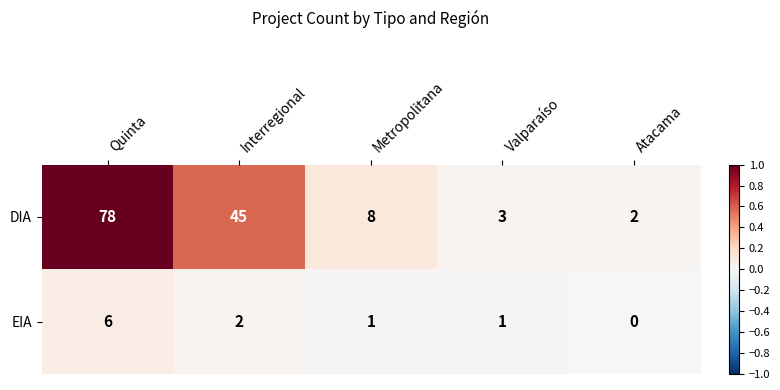

List the series in order of their overall mean, highest first.

DIA, EIA